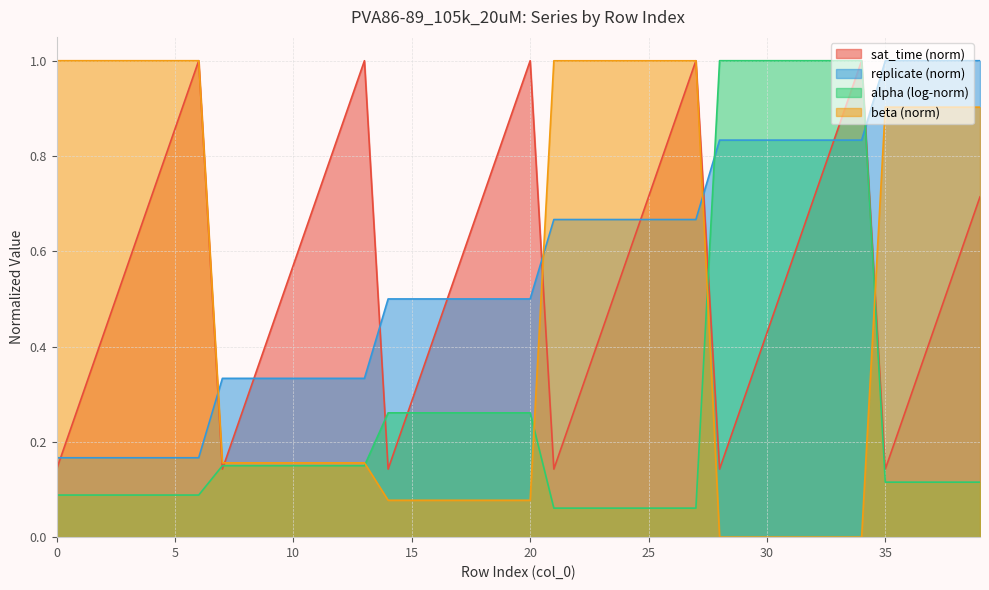

True or false: sat_time has more than 1 points higher than both neighbors.

True